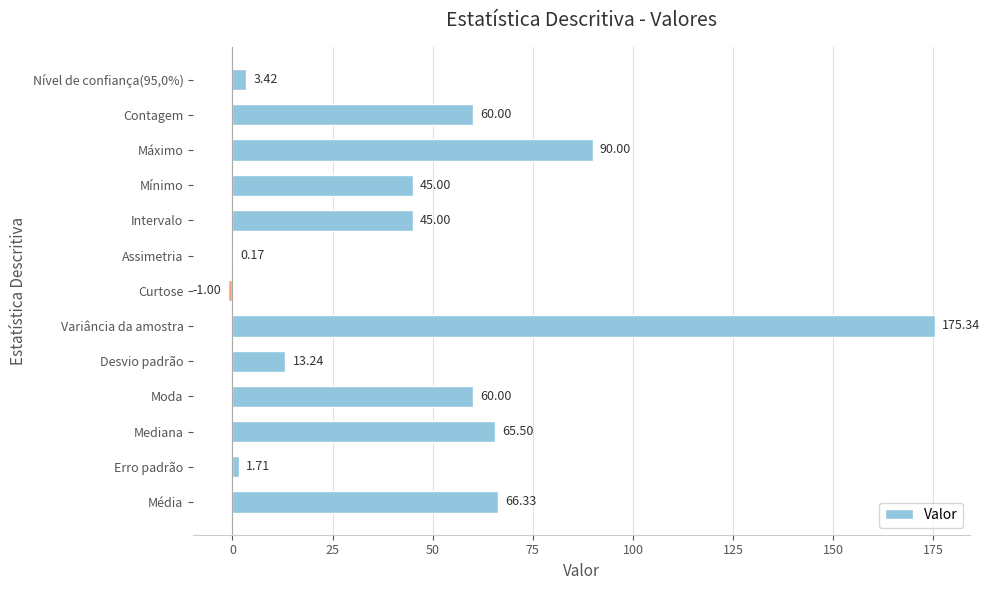

What is the sum of the values at Intervalo and Erro padrão?

46.7